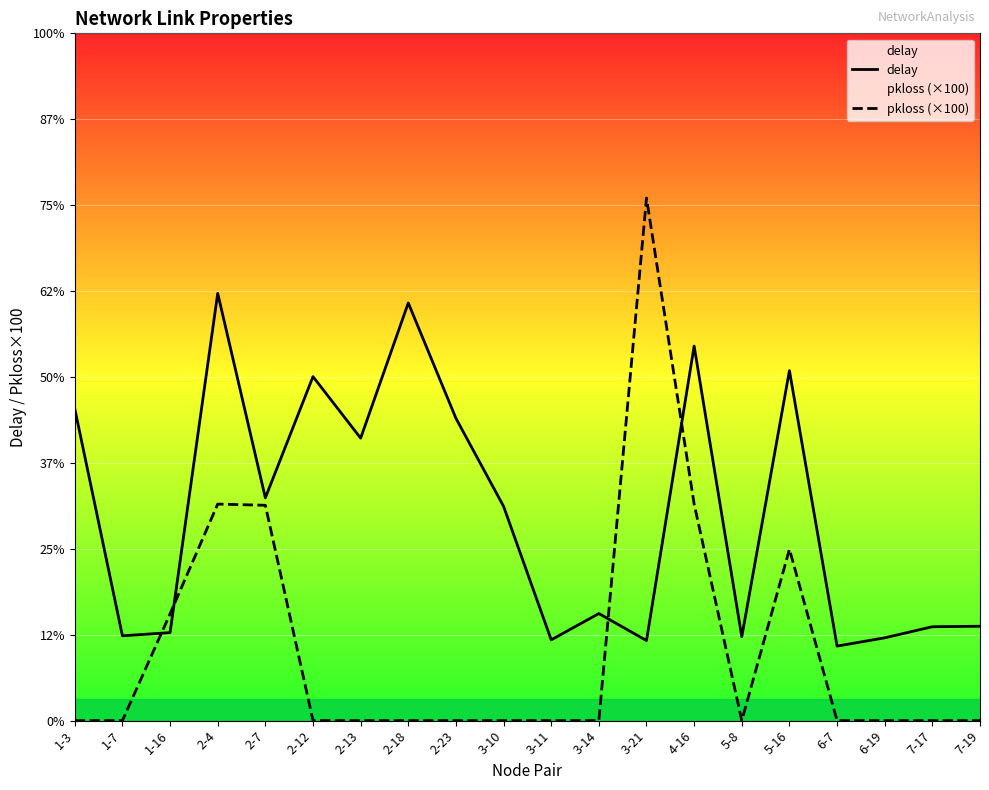

What position from the left is 3-21?

13